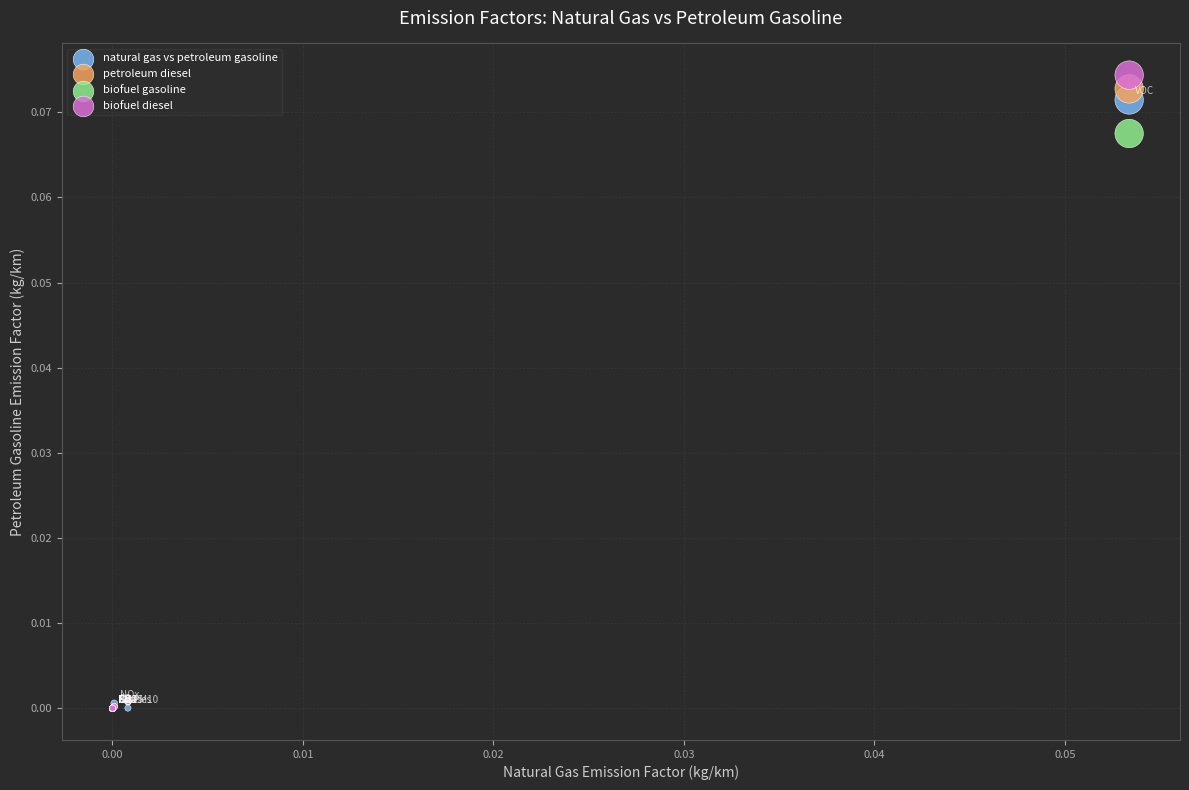

Which series contains the highest Y value?

biofuel diesel